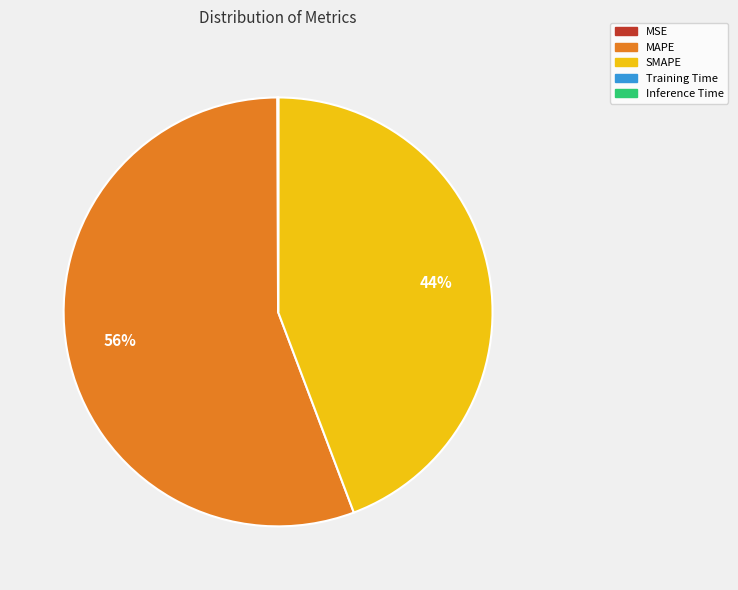

Do MAPE and SMAPE together represent more than half of the pie?

Yes